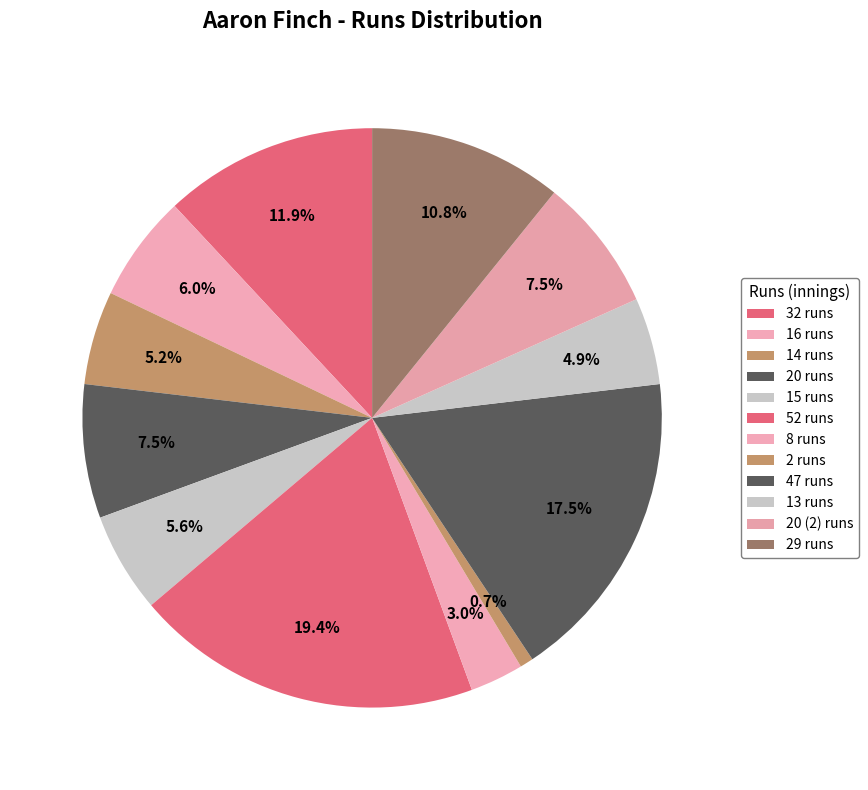

Is there a majority slice in this chart?

No